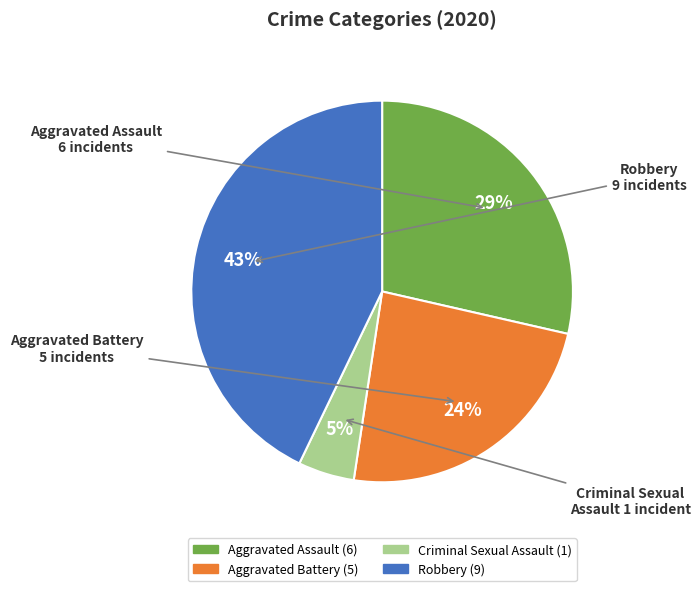

Is there a majority slice in this chart?

No